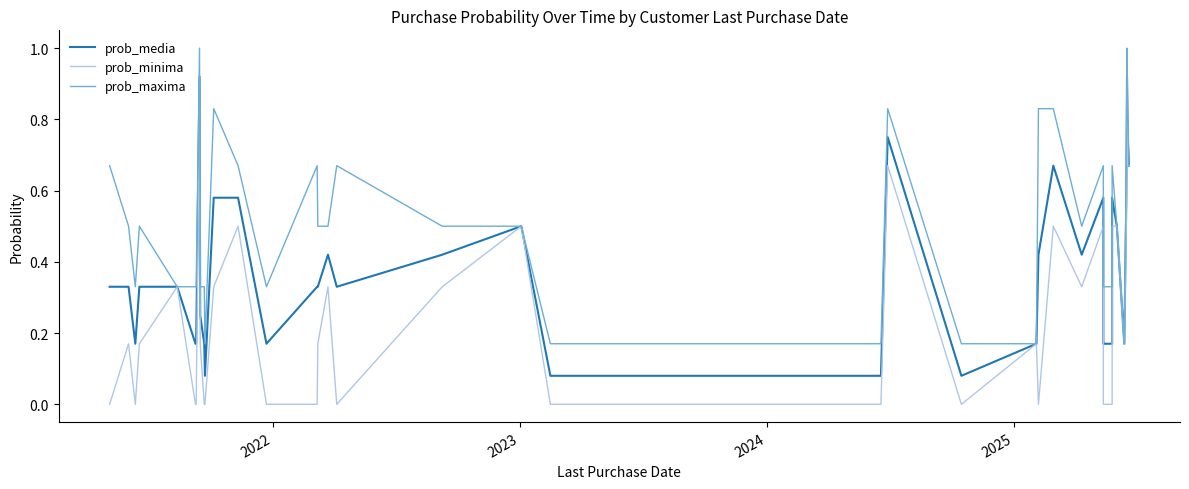

What is the sum of all prob_media values?

14.8